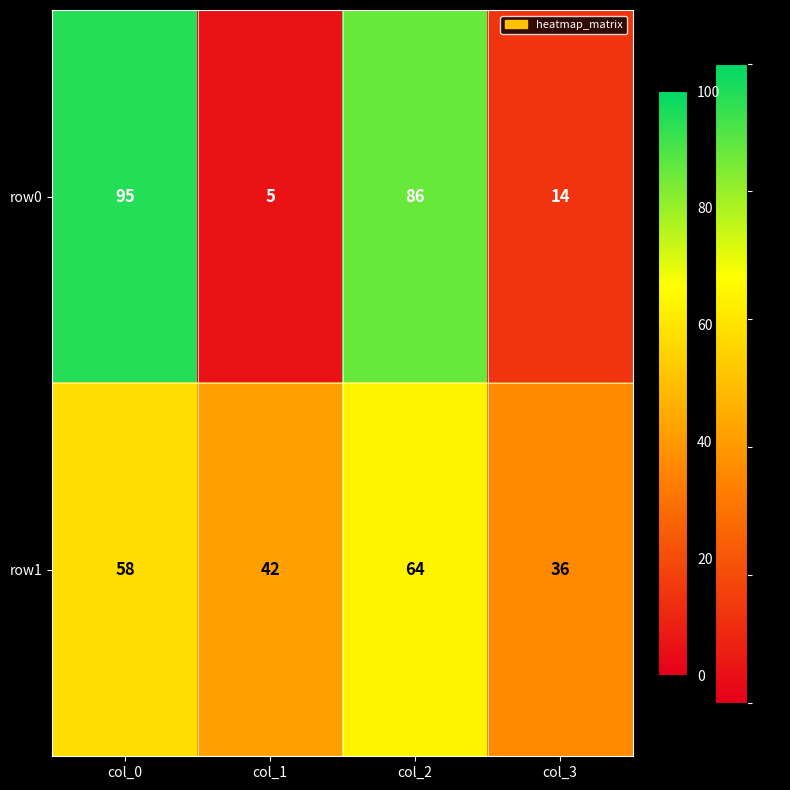

At which category is the sum across all series the highest?

col_0